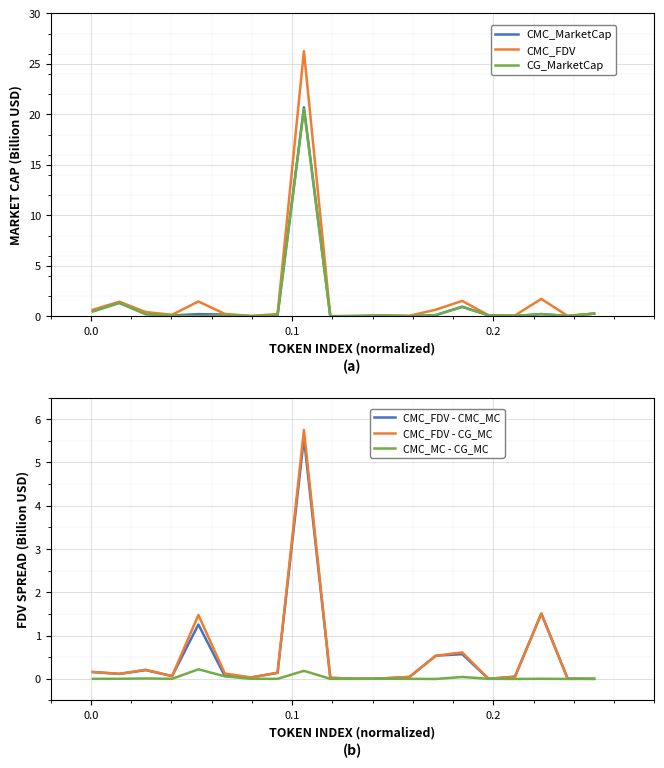

What is the highest value of the CMC_MarketCap series?

20.7